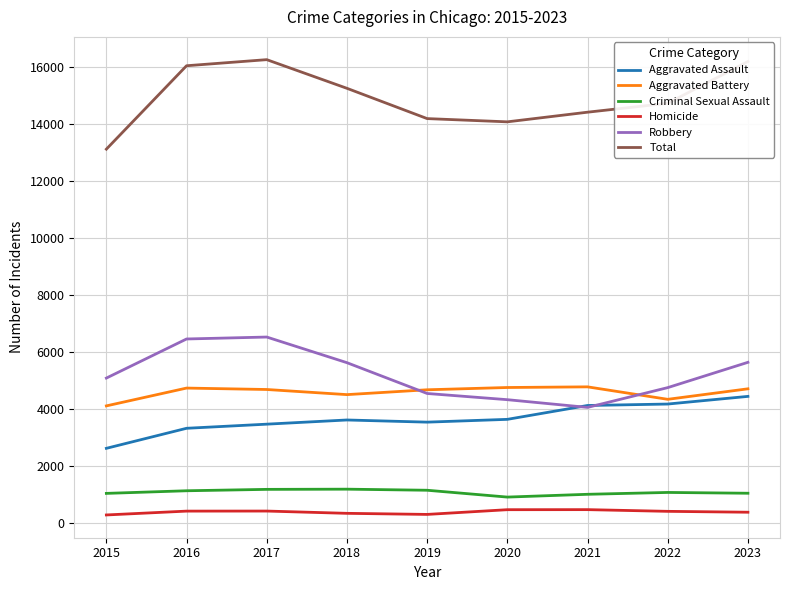

What is the lowest value of the Total series?

13130